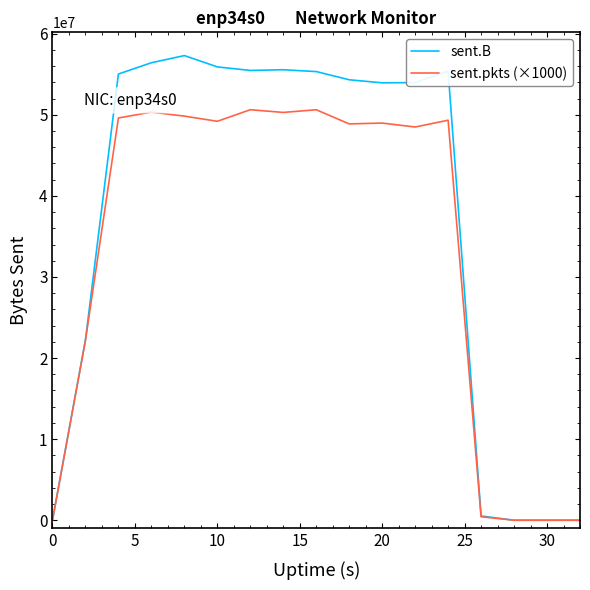

What is the maximum value shown in the chart?

57306243